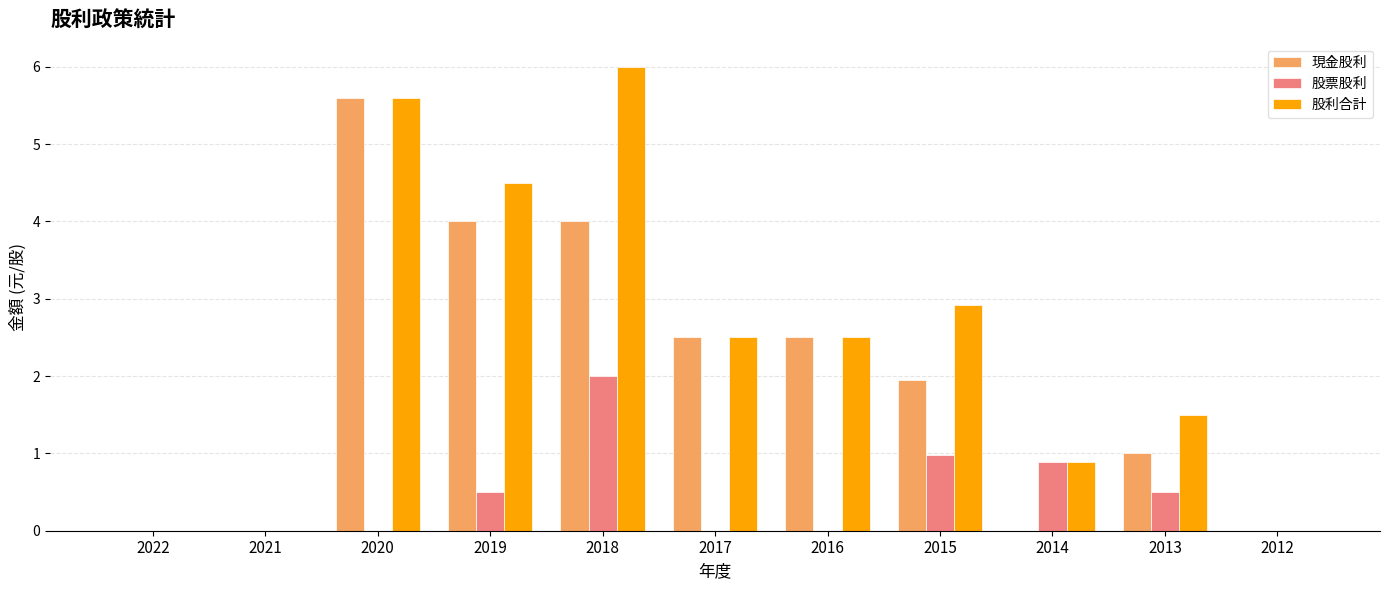

Which series has the largest total across all categories?

股利合計